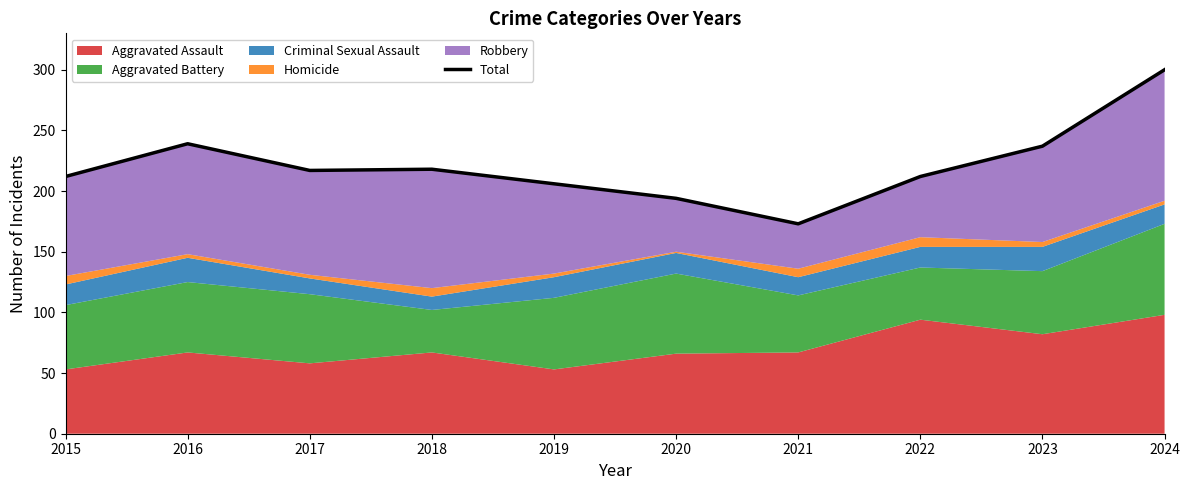

What is the greatest value displayed?

300